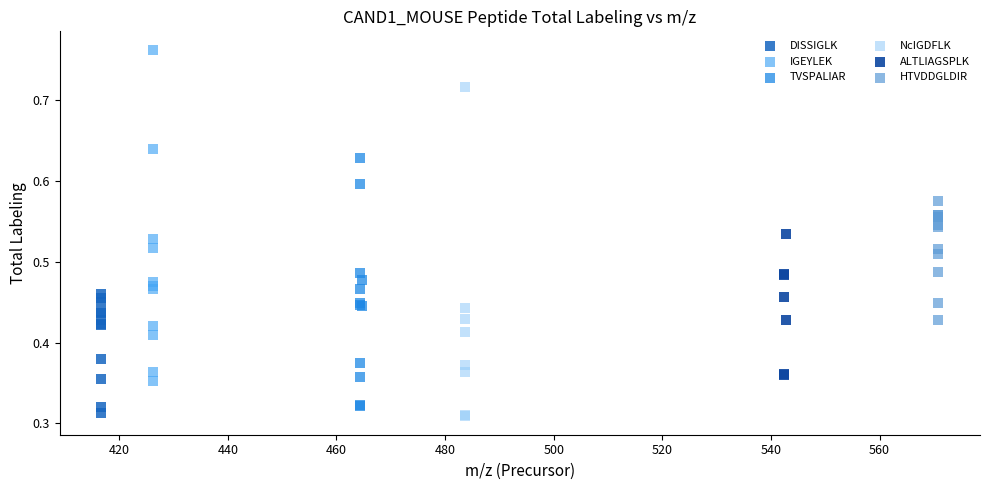

Which series contains the highest Y value?

IGEYLEK